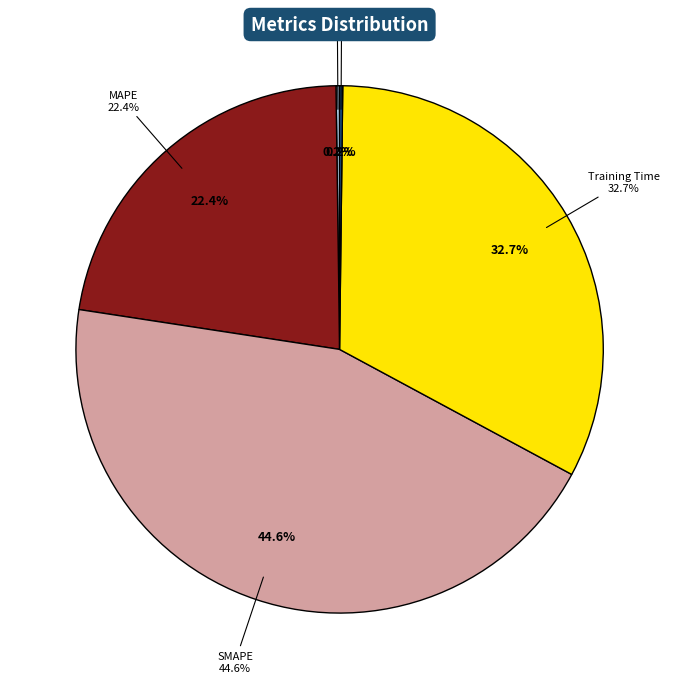

True or false: Training Time accounts for 39% of the total.

False